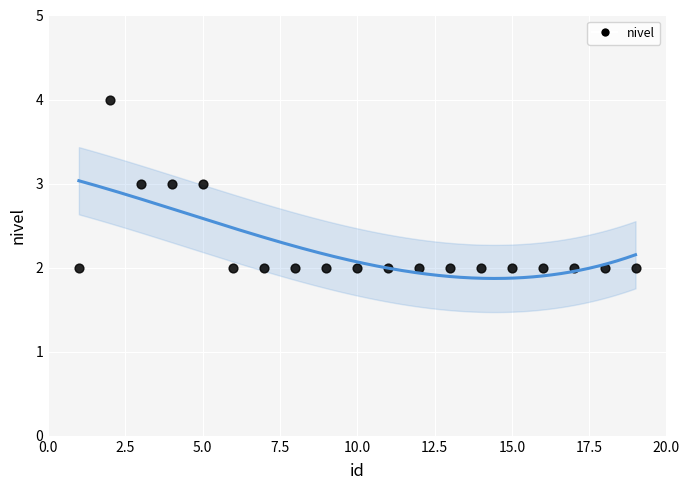

What is the range of X values (max minus min)?

18